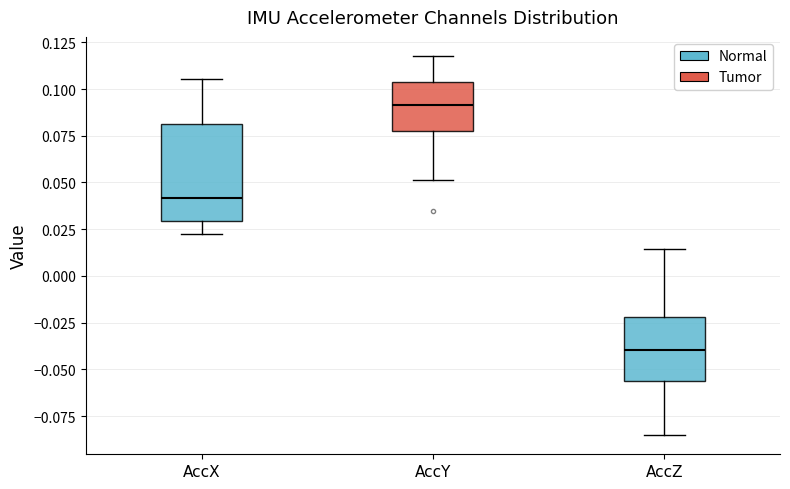

Where does the lower whisker of the box for AccY end on the y-axis? The values are not printed on the chart, so give them approximately, as read against the axis.

0.050